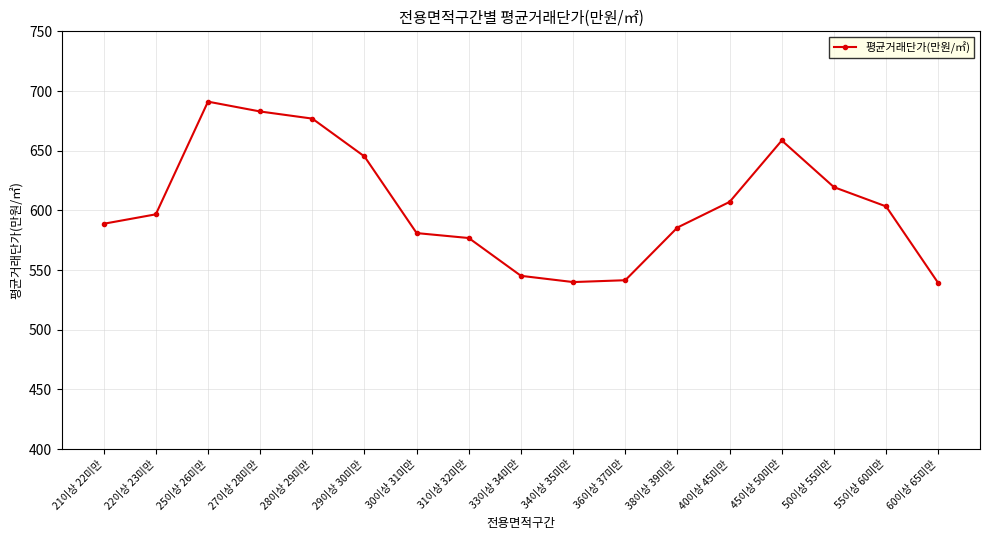

How many lines are shown in the chart?

1